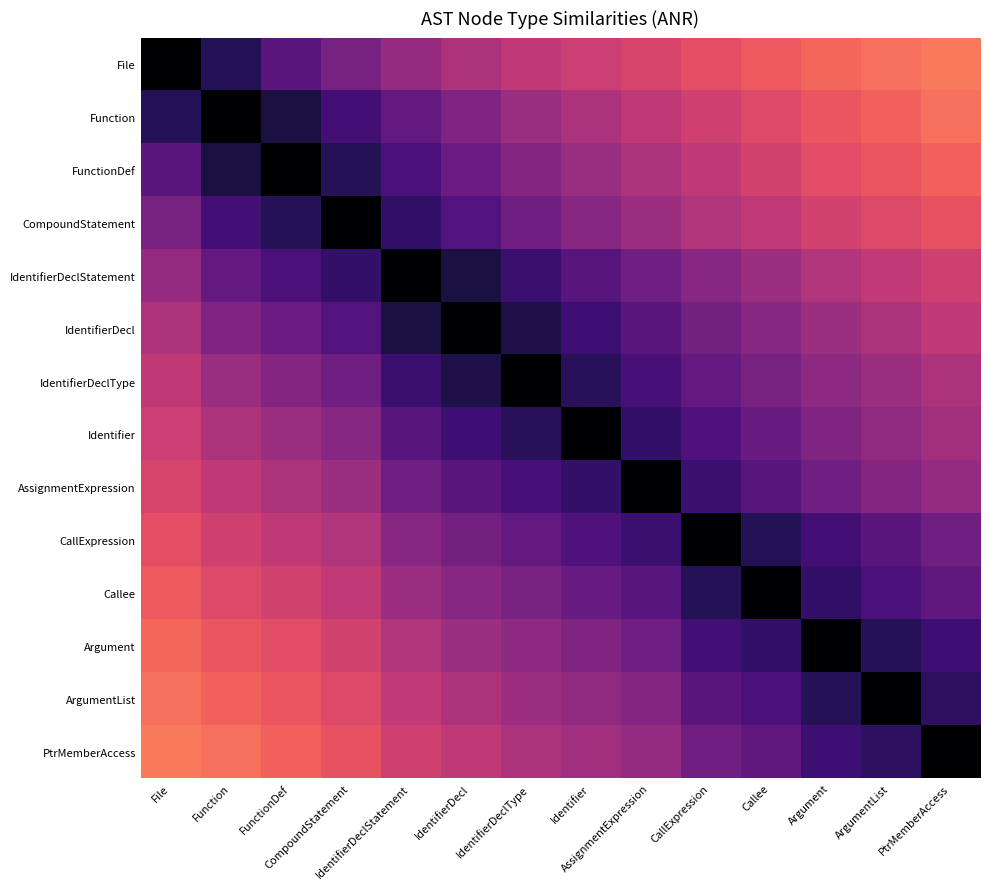

What is the total value across all series at AssignmentExpression?

9.4